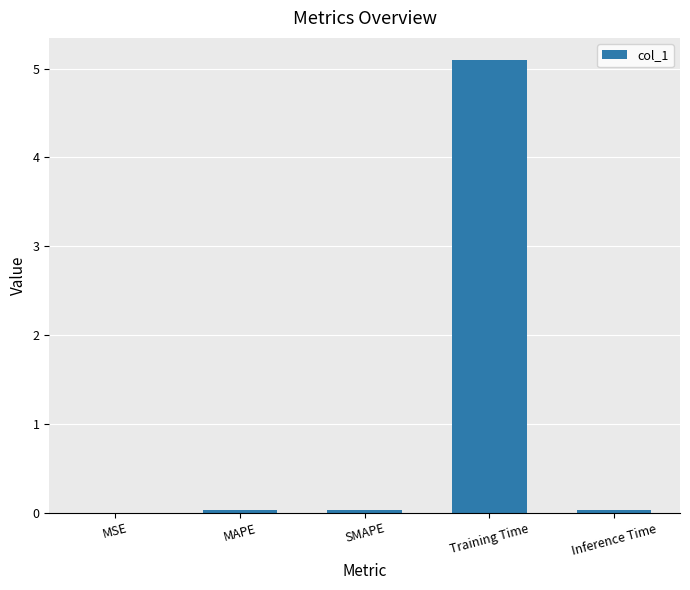

Which category has the highest value across all series?

Training Time